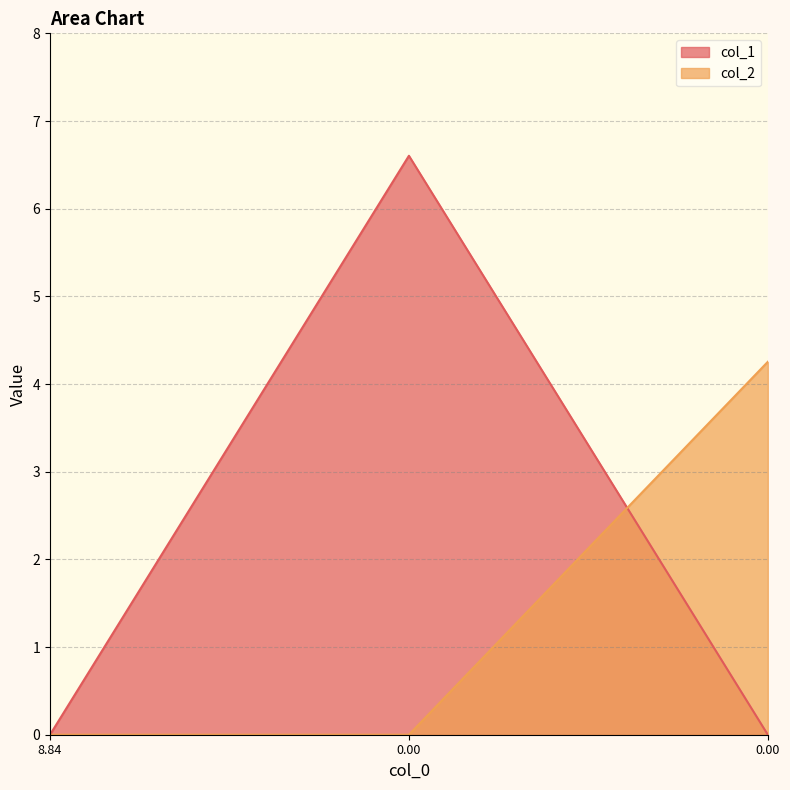

What are all the series names shown in the legend?

col_1, col_2